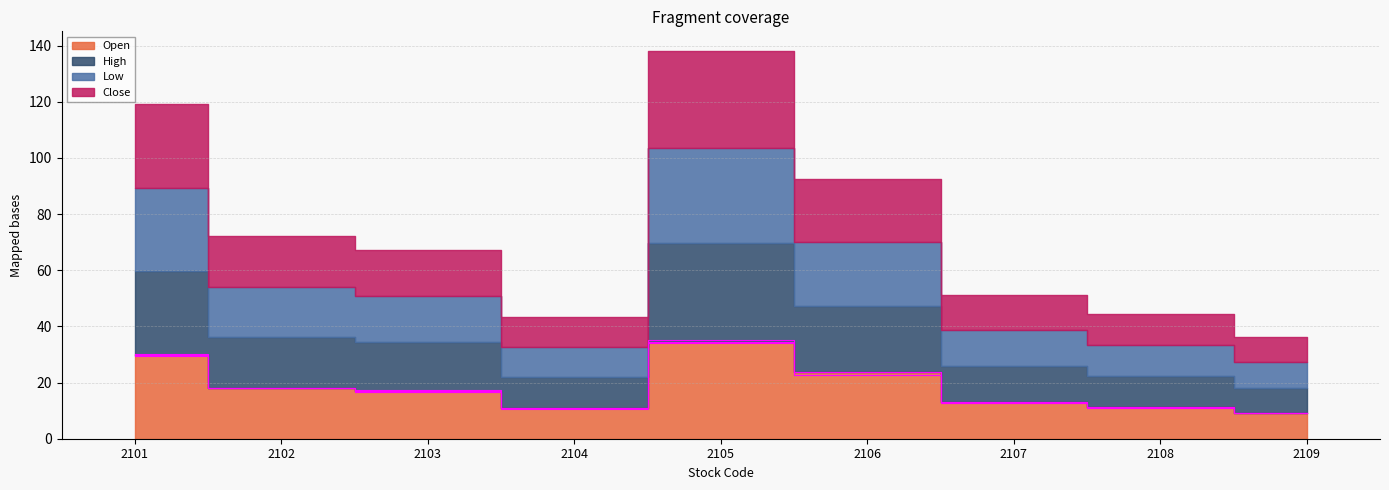

What value does the Open series have at 2101?

29.8